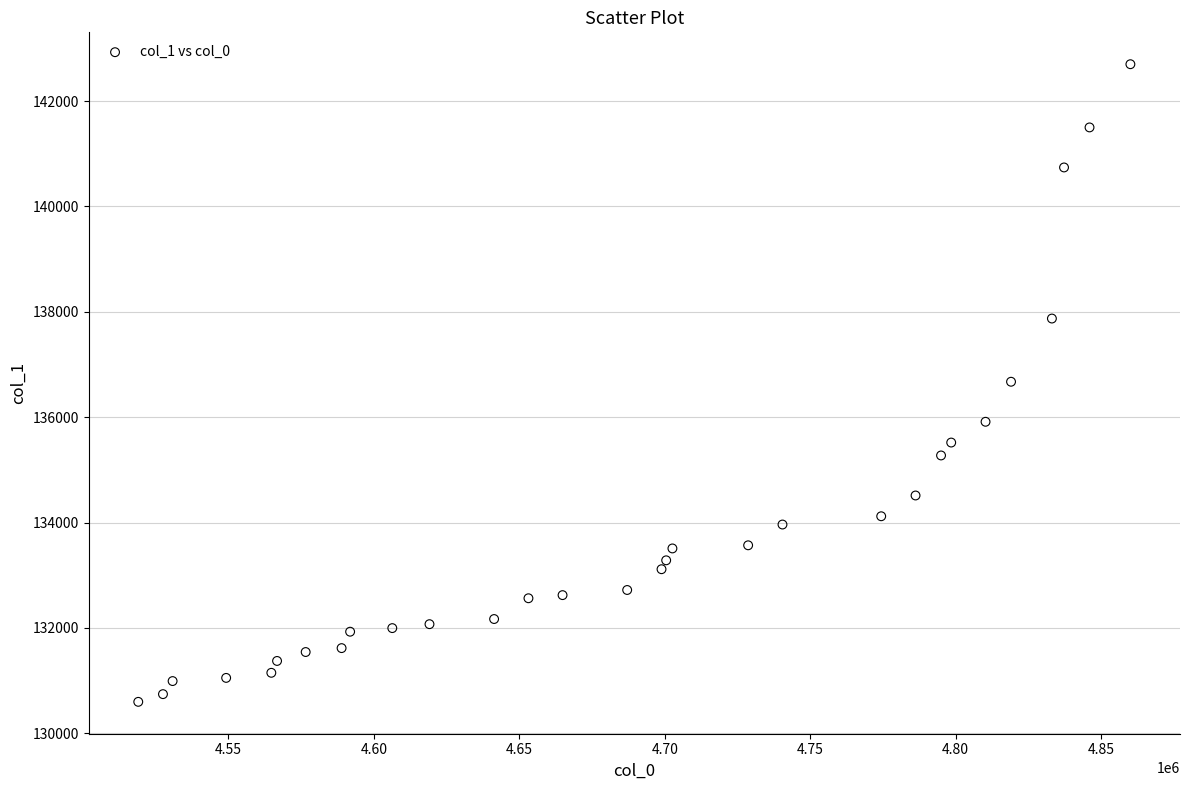

What is the range of X values (max minus min)?

341040.2